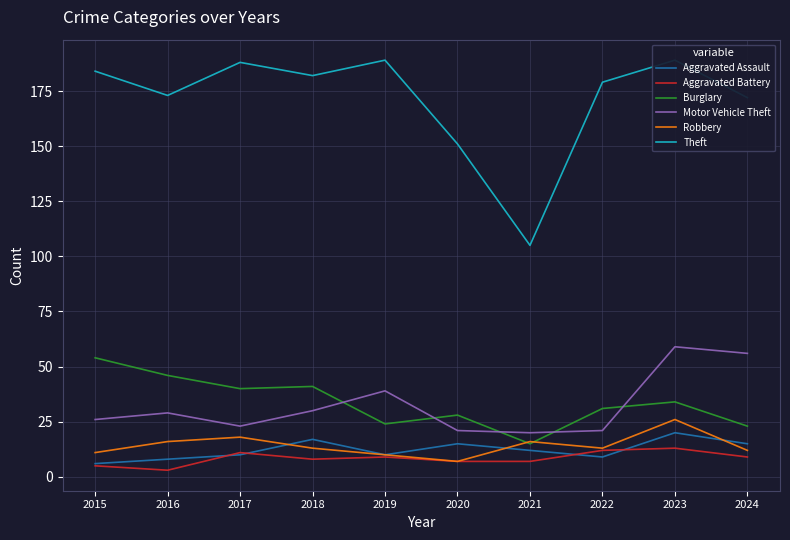

At which category does Burglary reach its first local valley?

2017